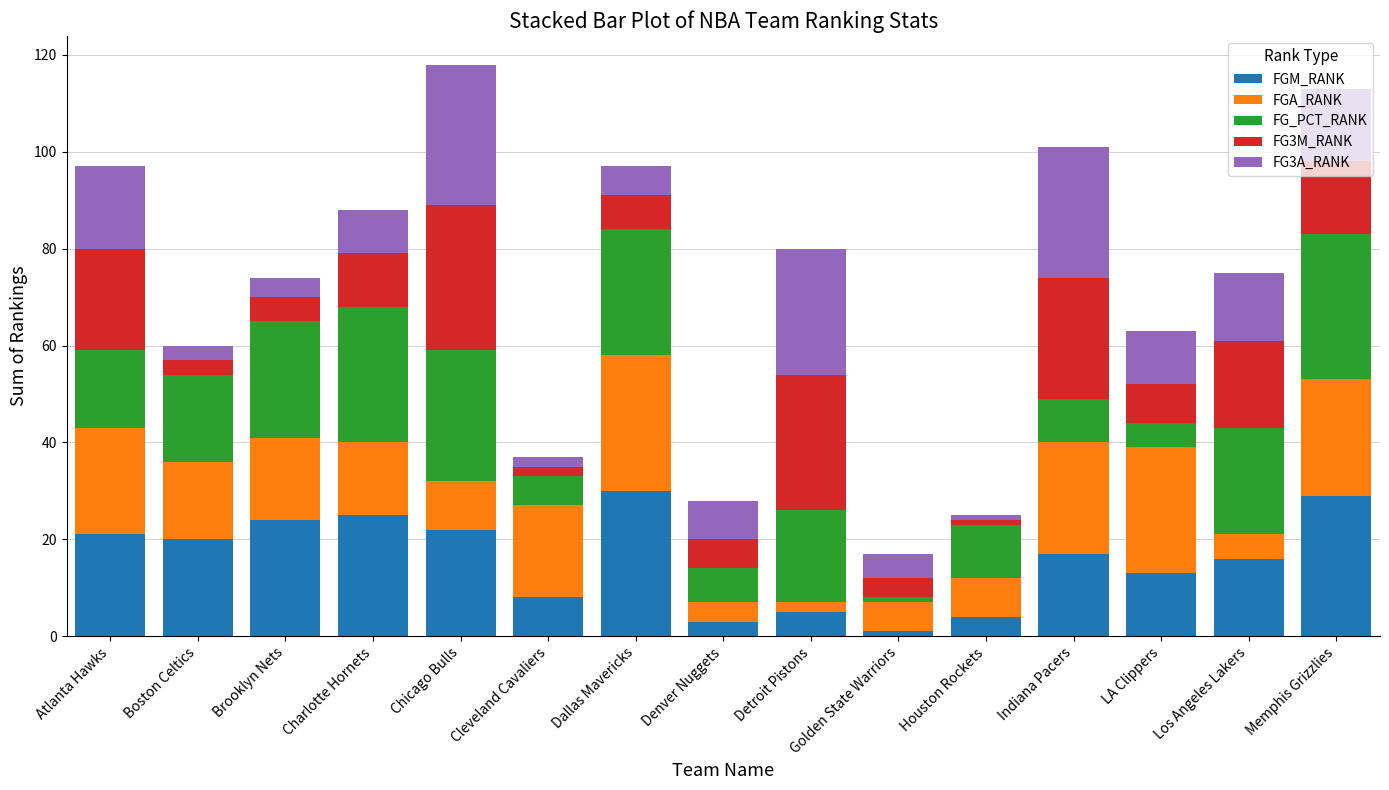

What is the total value across all series at Brooklyn Nets?

74